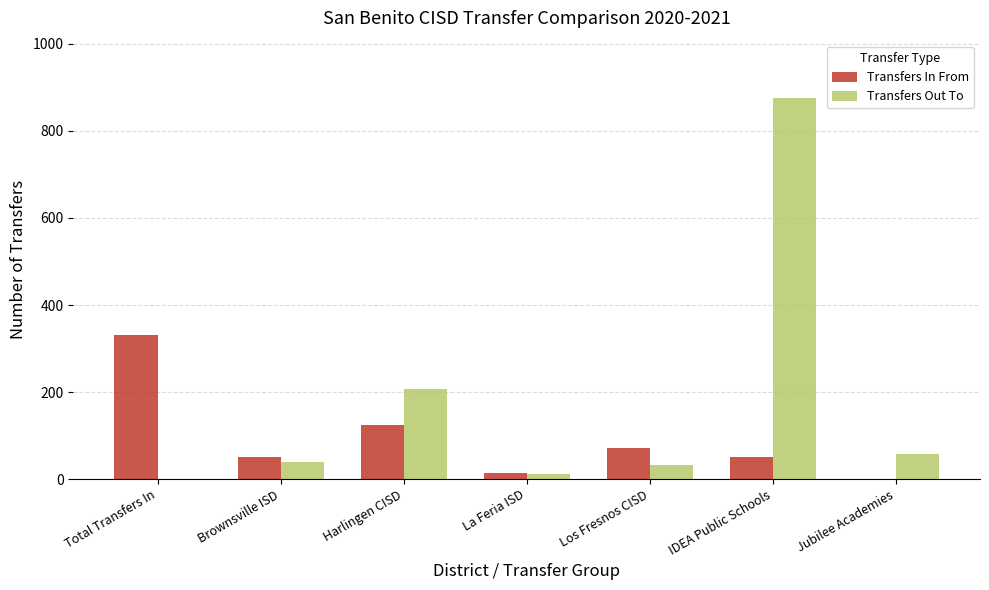

Which category has the highest value in the Transfers In From series?

Total Transfers In